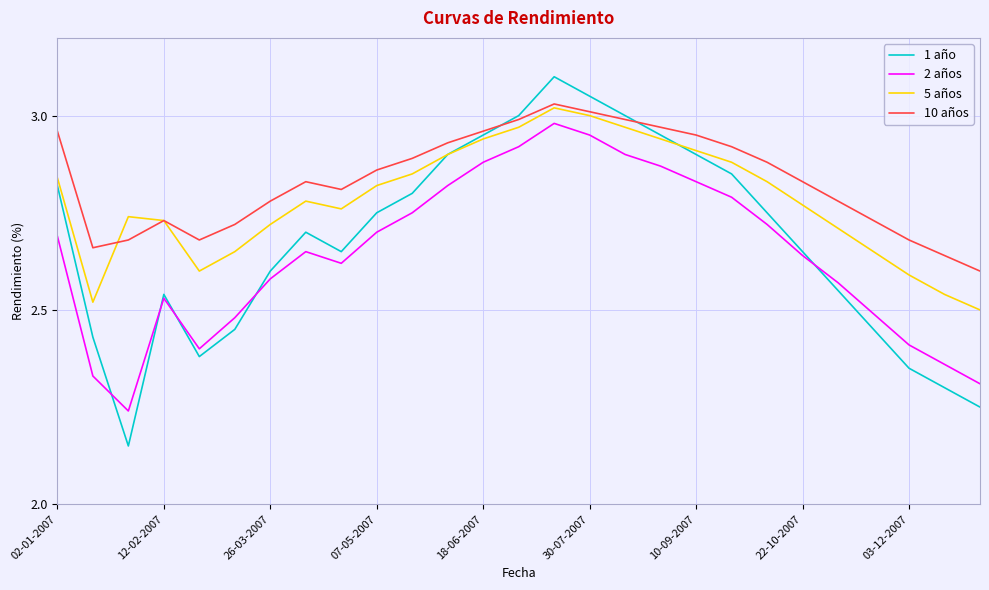

Rank the series by their average value, from highest to lowest.

10 años, 5 años, 1 año, 2 años